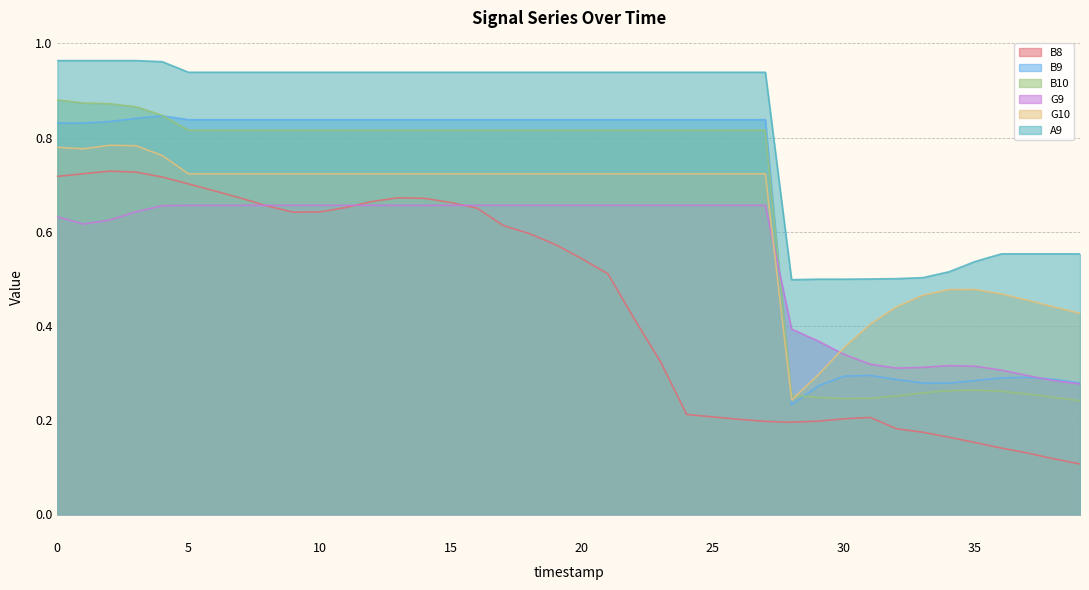

Reading left to right, list all the values displayed in this chart.

B8: 0.7	0.7	0.7	0.7	0.7	0.7	0.7	0.7	0.7	0.6	0.6	0.7	0.7	0.7	0.7	0.7	0.7	0.6	0.6	0.6	0.5	0.5	0.4	0.3	0.2	0.2	0.2	0.2	0.2	0.2	0.2	0.2	0.2	0.2	0.2	0.2	0.1	0.1	0.1	0.1
B9: 0.8	0.8	0.8	0.8	0.8	0.8	0.8	0.8	0.8	0.8	0.8	0.8	0.8	0.8	0.8	0.8	0.8	0.8	0.8	0.8	0.8	0.8	0.8	0.8	0.8	0.8	0.8	0.8	0.2	0.3	0.3	0.3	0.3	0.3	0.3	0.3	0.3	0.3	0.3	0.3
B10: 0.9	0.9	0.9	0.9	0.8	0.8	0.8	0.8	0.8	0.8	0.8	0.8	0.8	0.8	0.8	0.8	0.8	0.8	0.8	0.8	0.8	0.8	0.8	0.8	0.8	0.8	0.8	0.8	0.3	0.2	0.2	0.2	0.3	0.3	0.3	0.3	0.3	0.3	0.2	0.2
G9: 0.6	0.6	0.6	0.6	0.7	0.7	0.7	0.7	0.7	0.7	0.7	0.7	0.7	0.7	0.7	0.7	0.7	0.7	0.7	0.7	0.7	0.7	0.7	0.7	0.7	0.7	0.7	0.7	0.4	0.4	0.3	0.3	0.3	0.3	0.3	0.3	0.3	0.3	0.3	0.3
G10: 0.8	0.8	0.8	0.8	0.8	0.7	0.7	0.7	0.7	0.7	0.7	0.7	0.7	0.7	0.7	0.7	0.7	0.7	0.7	0.7	0.7	0.7	0.7	0.7	0.7	0.7	0.7	0.7	0.2	0.3	0.4	0.4	0.4	0.5	0.5	0.5	0.5	0.5	0.4	0.4
A9: 1.0	1.0	1.0	1.0	1.0	0.9	0.9	0.9	0.9	0.9	0.9	0.9	0.9	0.9	0.9	0.9	0.9	0.9	0.9	0.9	0.9	0.9	0.9	0.9	0.9	0.9	0.9	0.9	0.5	0.5	0.5	0.5	0.5	0.5	0.5	0.5	0.6	0.6	0.6	0.6